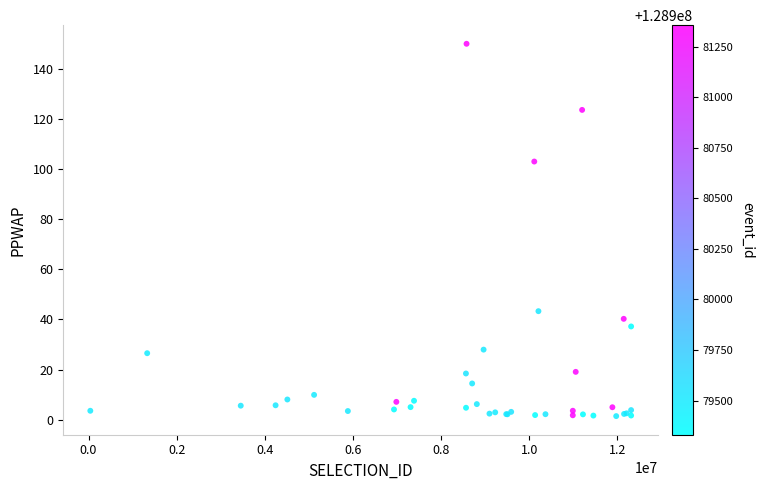

What Y value in the scatter plot is closest to 75?

103.1